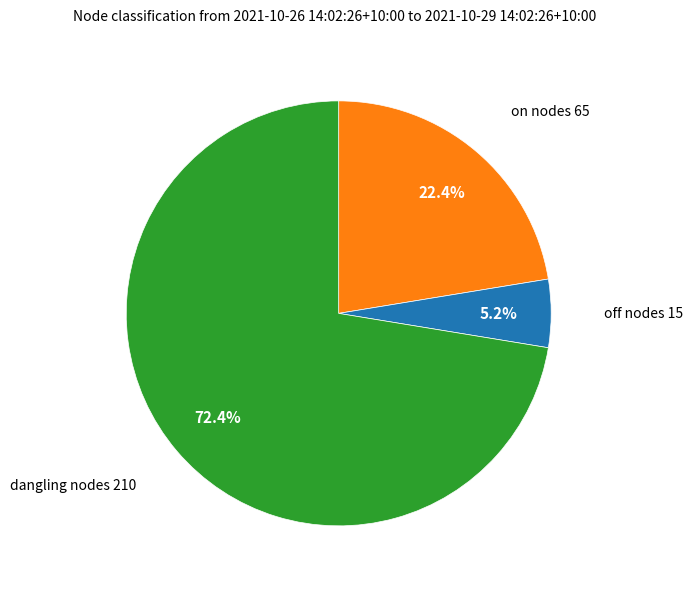

Is there any slice that represents more than half of the pie?

Yes